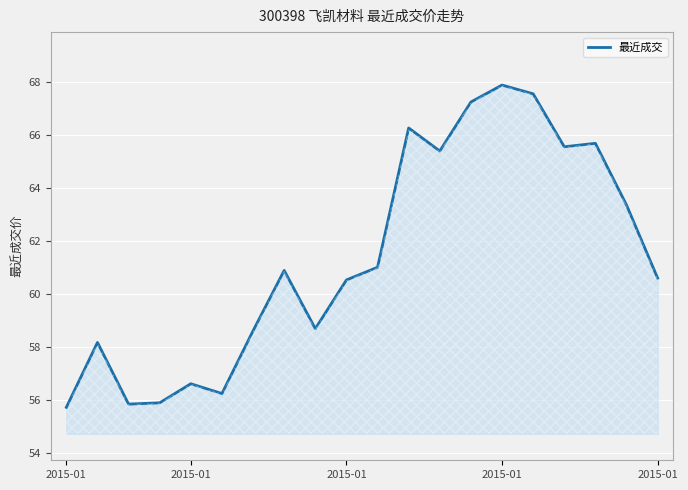

What is the greatest value displayed?

67.9